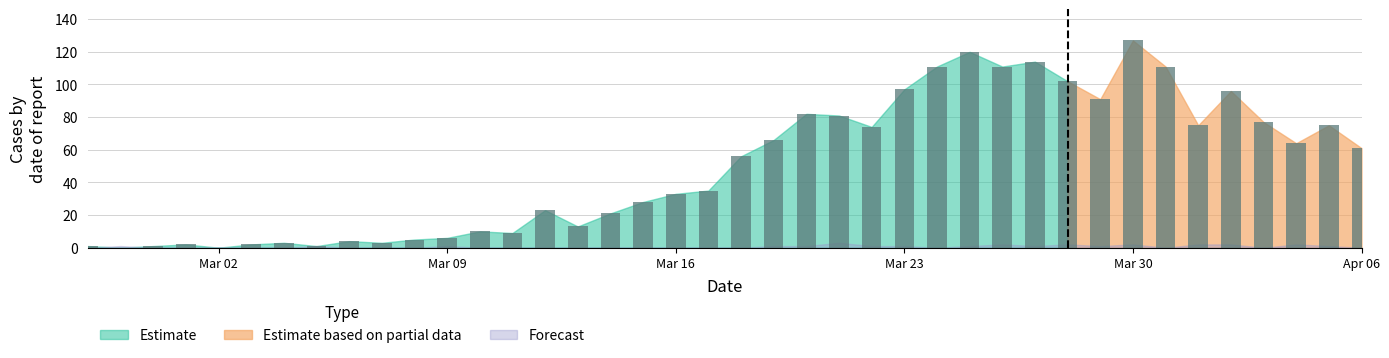

Are the bars grouped side by side (vs. stacked)?

No